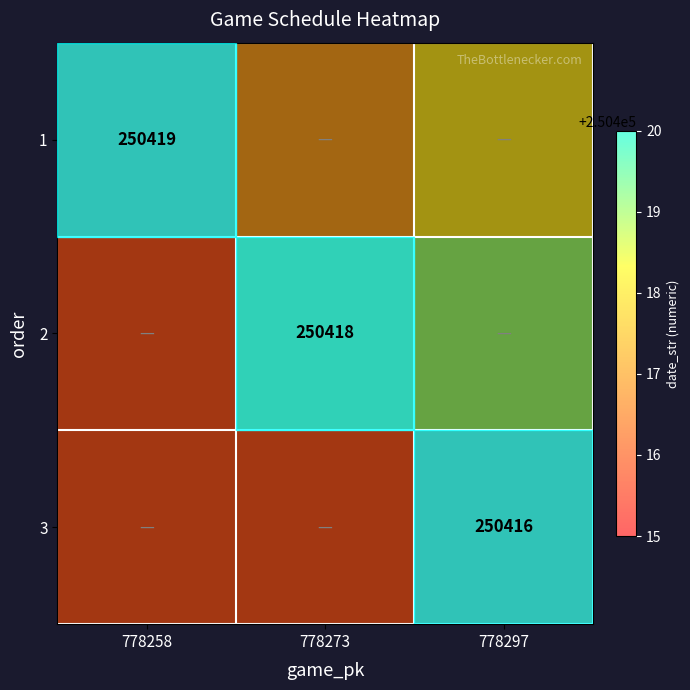

Which category has the highest value in the 2 series?

778273